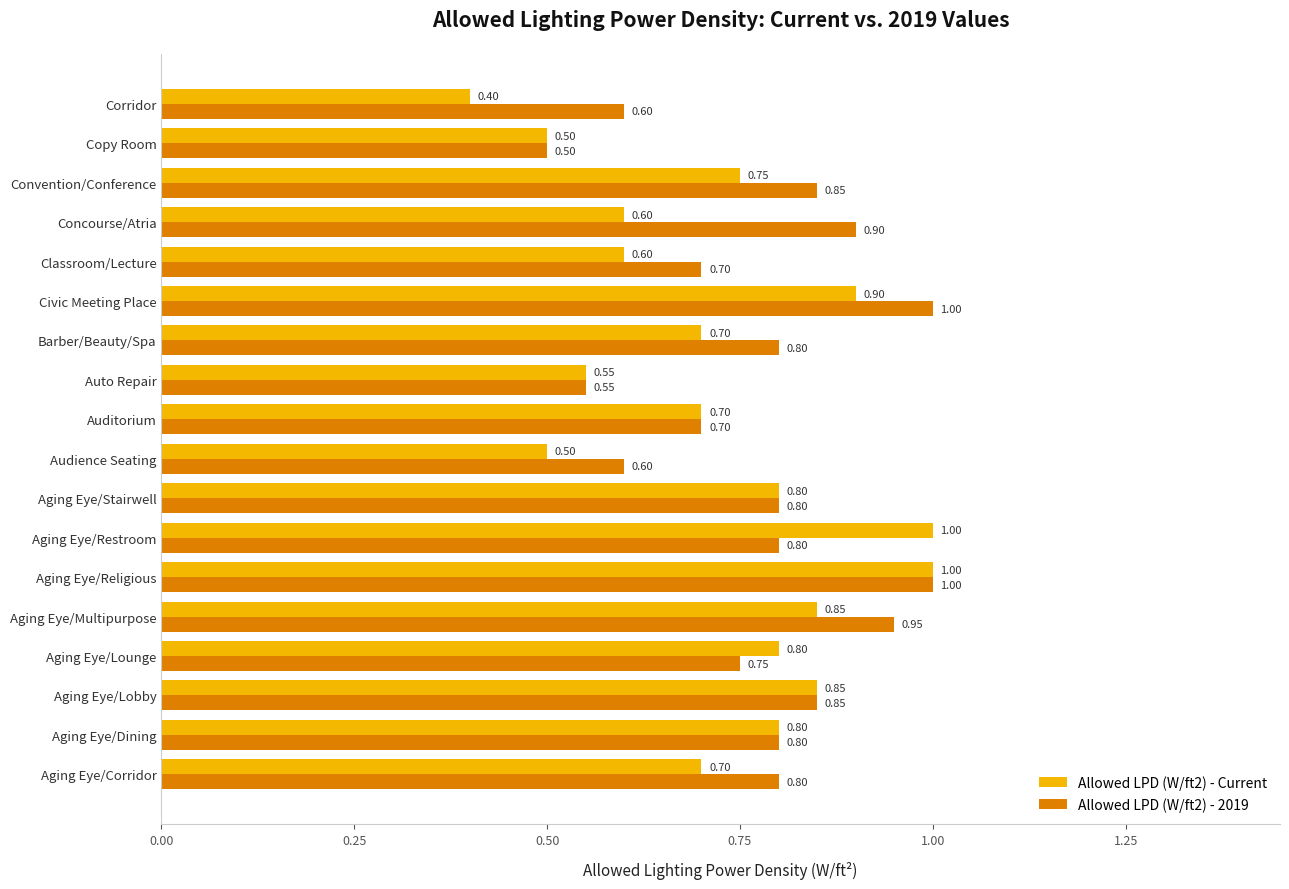

List the series in order of their overall mean, highest first.

Allowed LPD (W/ft2) - 2019, Allowed LPD (W/ft2) - Current